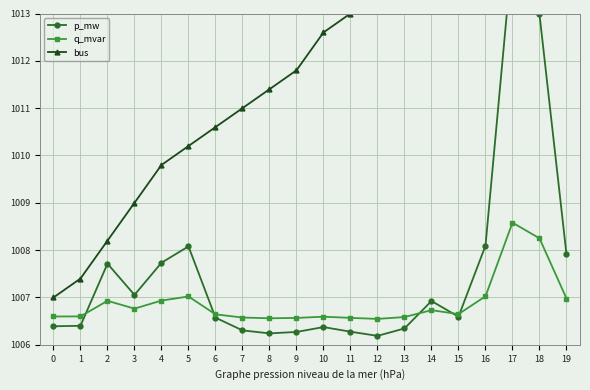

What is the average value of the q_mvar series?

1006.9